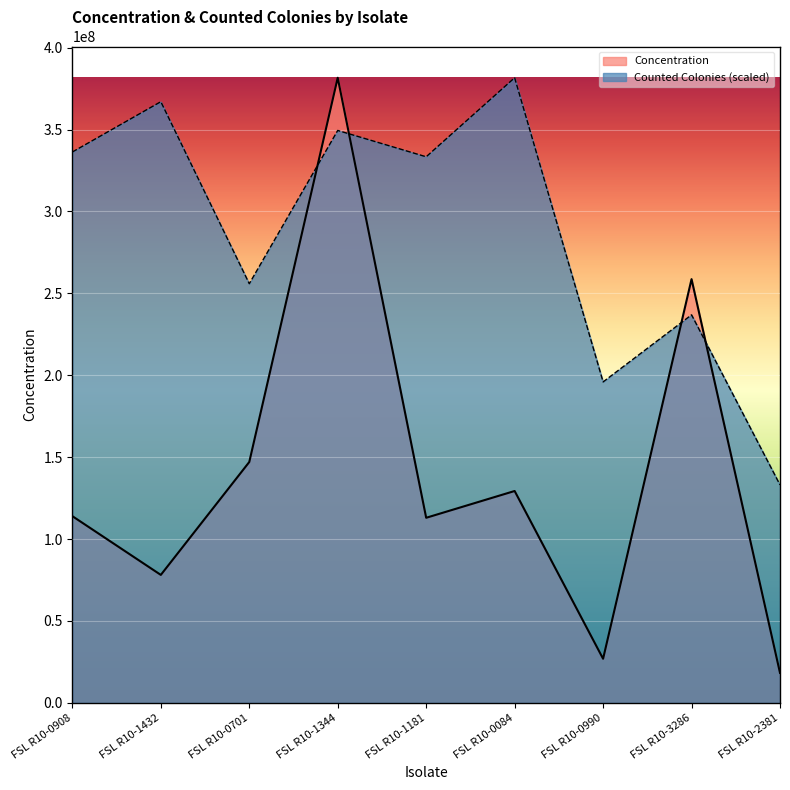

Reading right to left, extract all data points from this chart.

Concentration: FSL R10-2381=18264682.0	FSL R10-3286=258664752.0	FSL R10-0990=26895244.0	FSL R10-0084=129317176.0	FSL R10-1181=112966728.0	FSL R10-1344=381610336.0	FSL R10-0701=147022592.0	FSL R10-1432=78088704.0	FSL R10-0908=113957664.0
Counted Colonies: FSL R10-2381=133051879.6	FSL R10-3286=236861587.9	FSL R10-0990=195922548.0	FSL R10-0084=381610336.0	FSL R10-1181=333360753.3	FSL R10-1344=349443947.5	FSL R10-0701=255868999.2	FSL R10-1432=366989250.3	FSL R10-0908=336284970.4